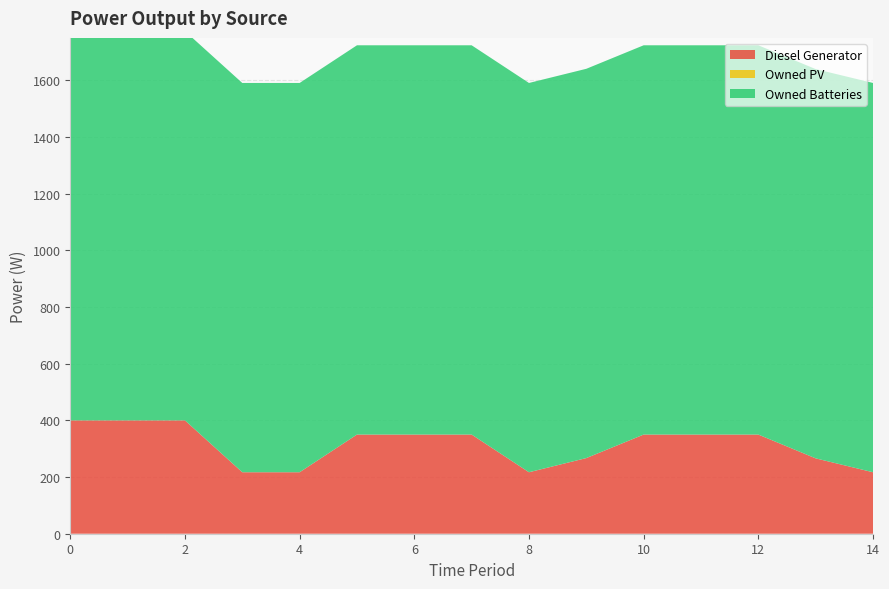

Reading right to left, list all the values displayed in this chart.

Diesel Generator: 217	266	350	350	350	267	217	350	350	350	217	217	400	400	400
Owned PV: 0	0	0	0	0	0	0	0	0	0	0	0	0	0	0
Owned Batteries: 1374	1374	1374	1374	1374	1374	1374	1374	1374	1374	1374	1374	1374	1374	1374